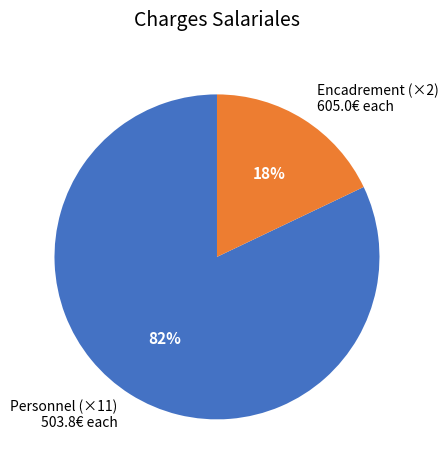

How many segments does this pie chart have?

2